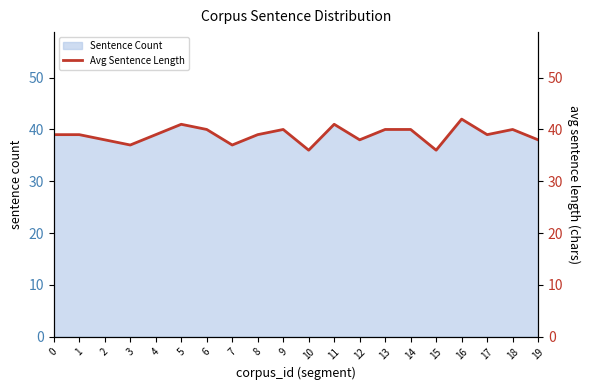

What is the sum of all values?

779